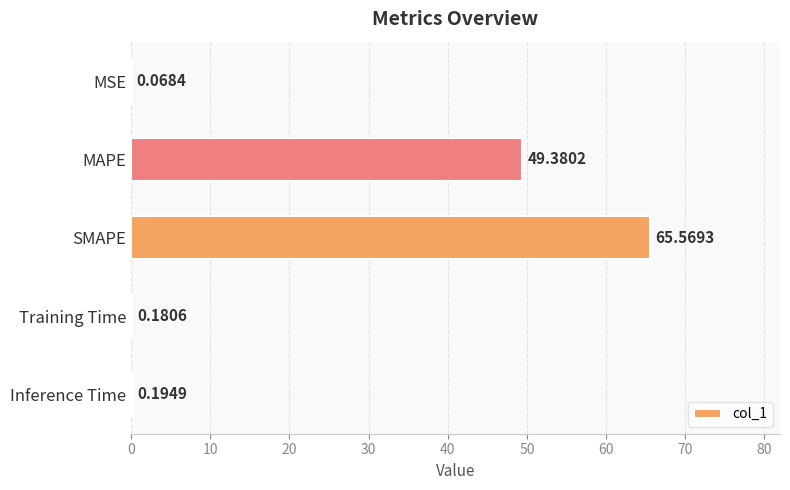

What is the sum of the values at Training Time and MAPE?

49.6